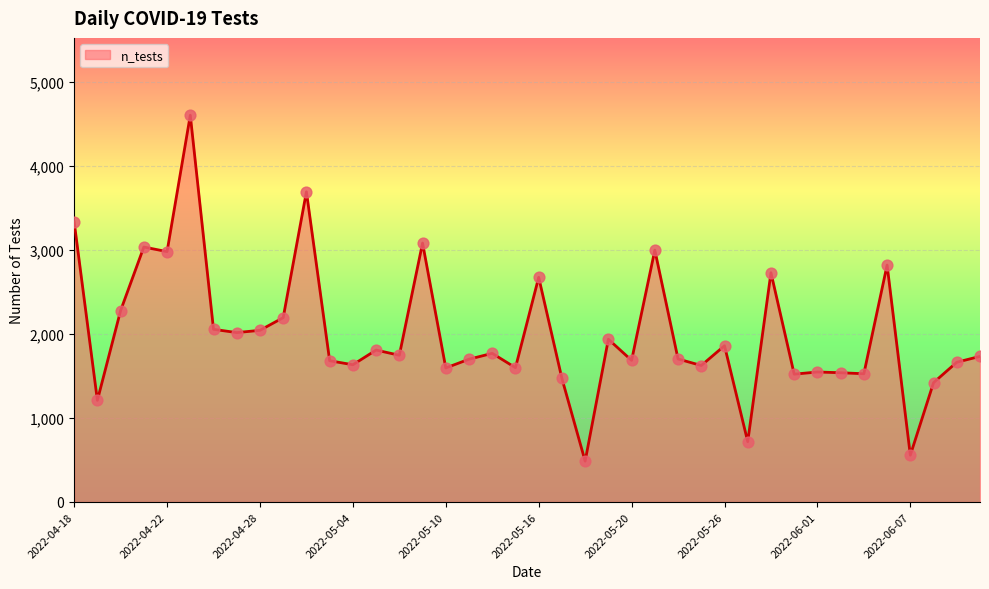

What is the maximum value shown in the chart?

4605